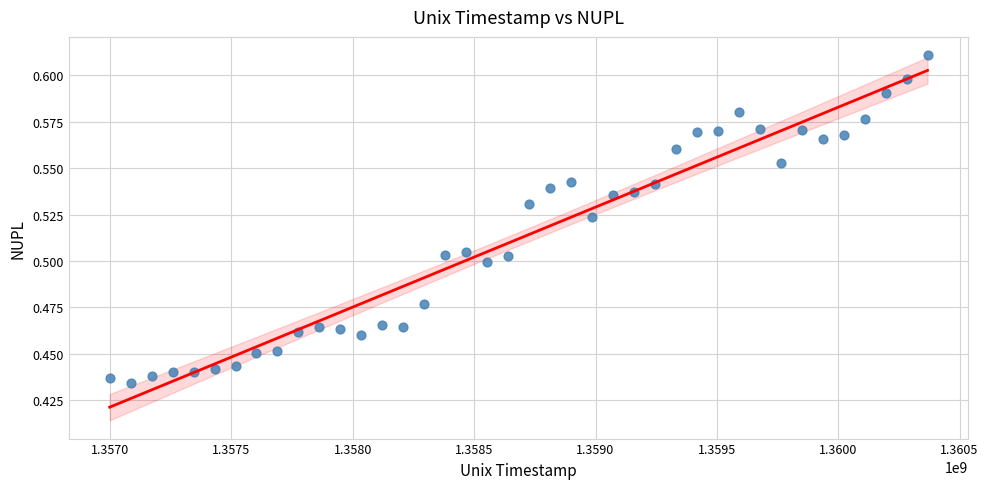

What is the range of X values (max minus min)?

3369600.0